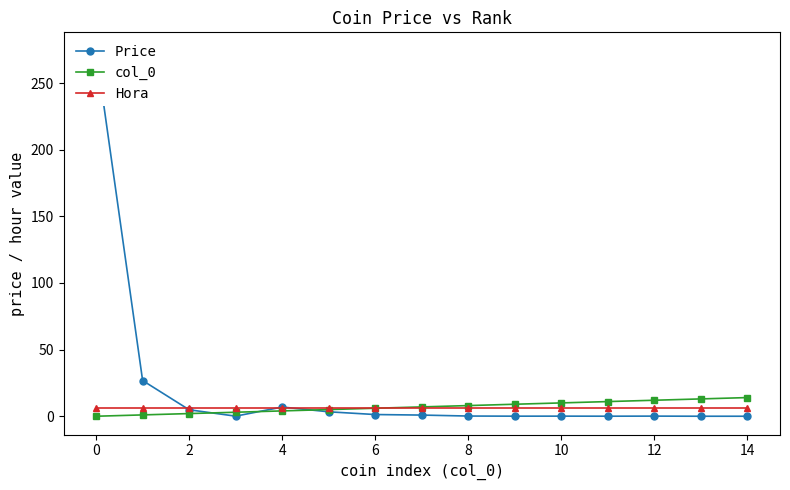

Is the value of Hora at 14 greater than the value of col_0 at 14?

No